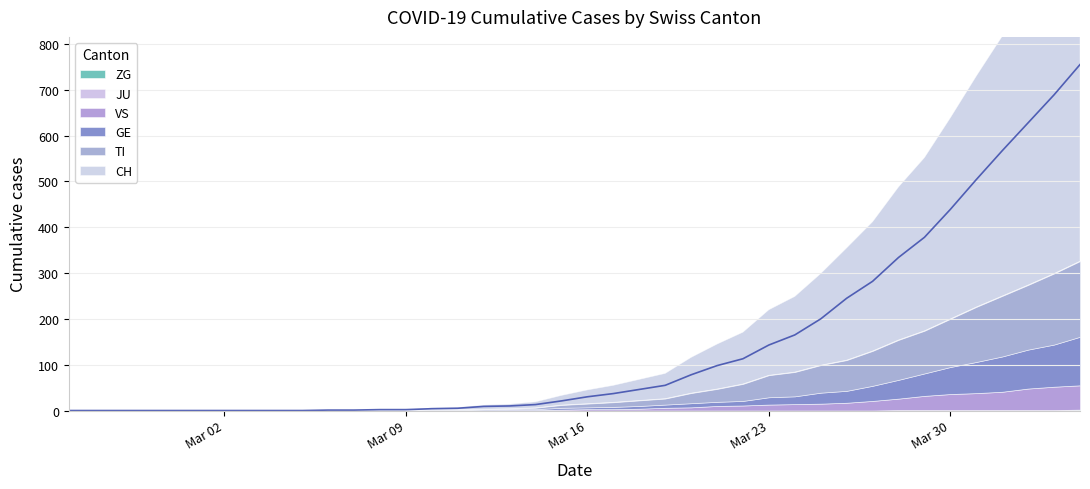

Which has a higher value, 31 or 10?

31